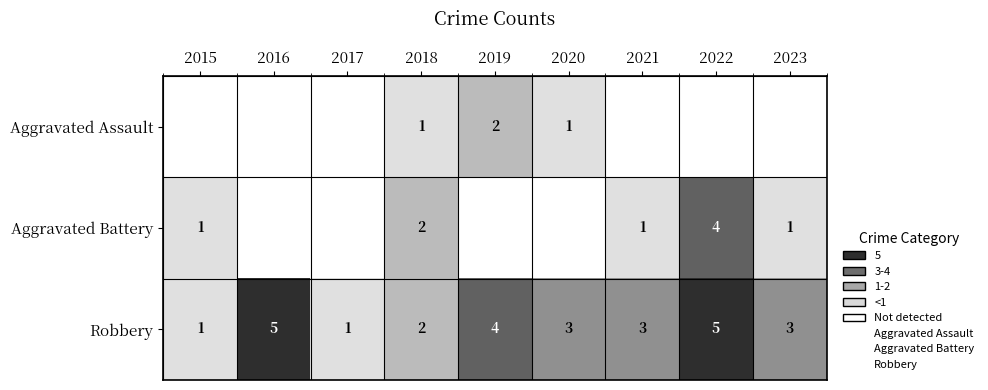

Rank the series by their maximum value, from lowest to highest.

Aggravated Assault, Aggravated Battery, Robbery